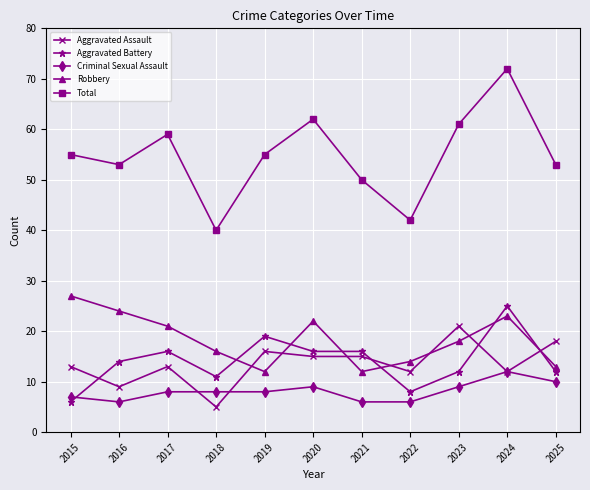

How many intersections are there between Robbery and Aggravated Assault?

7